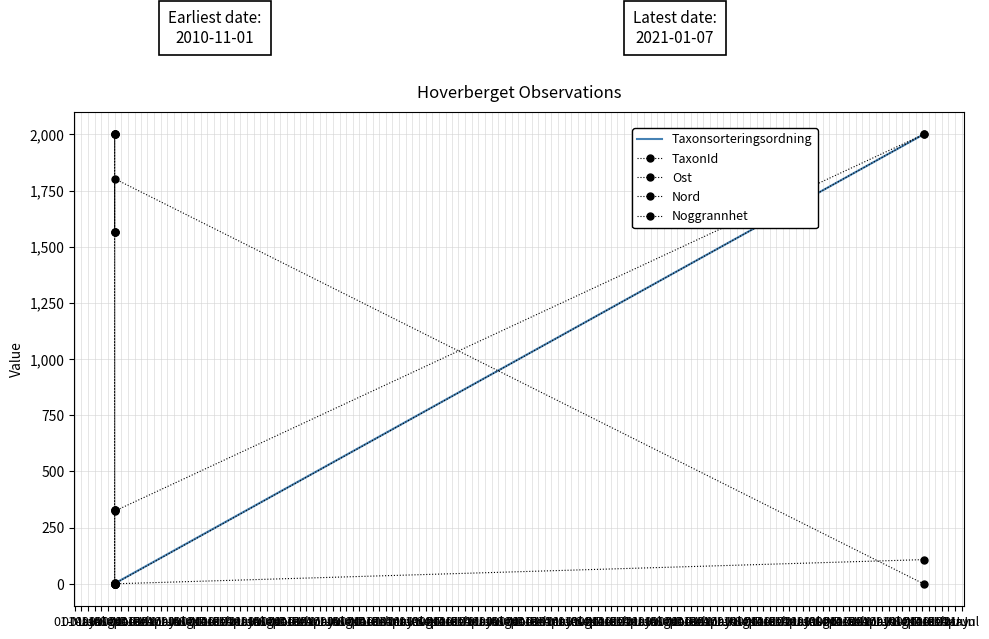

True or false: TaxonId has a value of 2.2 at 01-Nov.

True